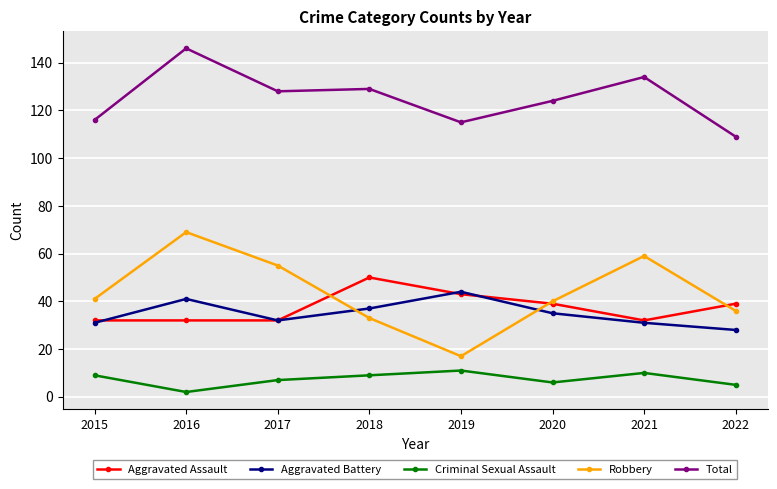

What are all the series names shown in the legend?

Aggravated Assault, Aggravated Battery, Criminal Sexual Assault, Robbery, Total